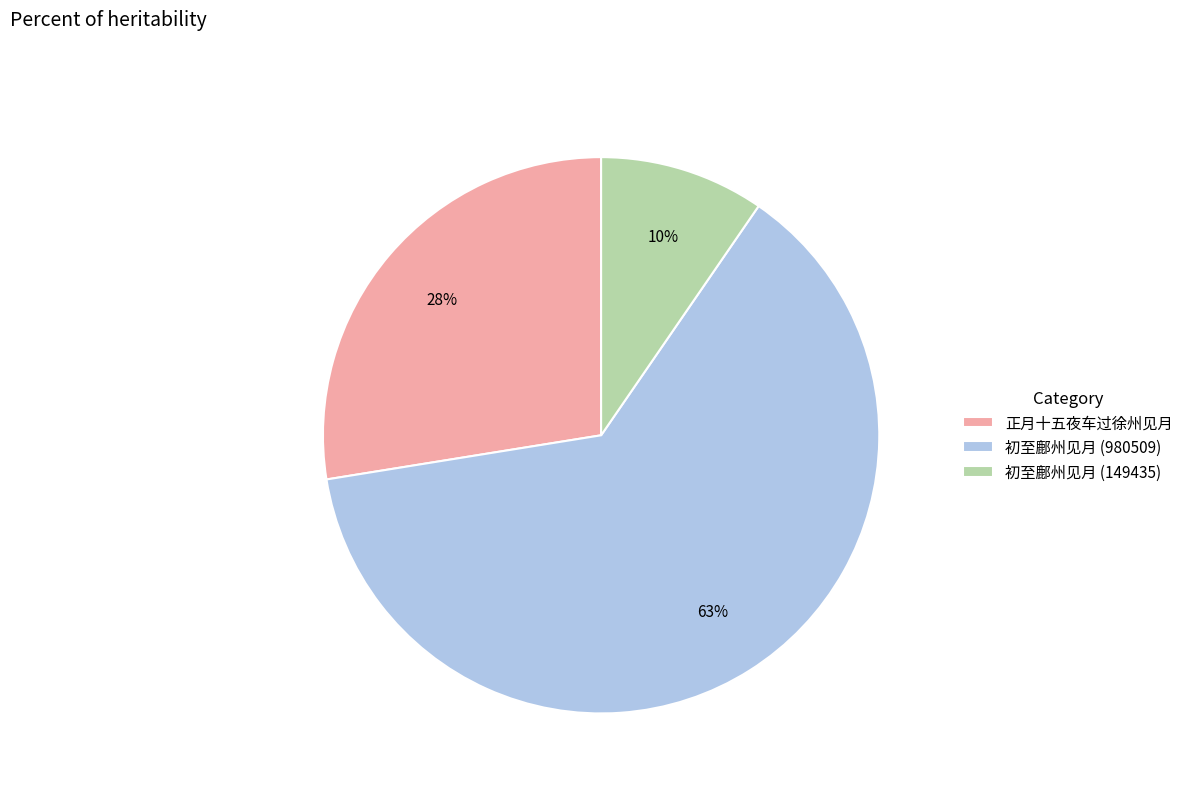

Is 正月十五夜车过徐州见月 the majority of the pie?

No